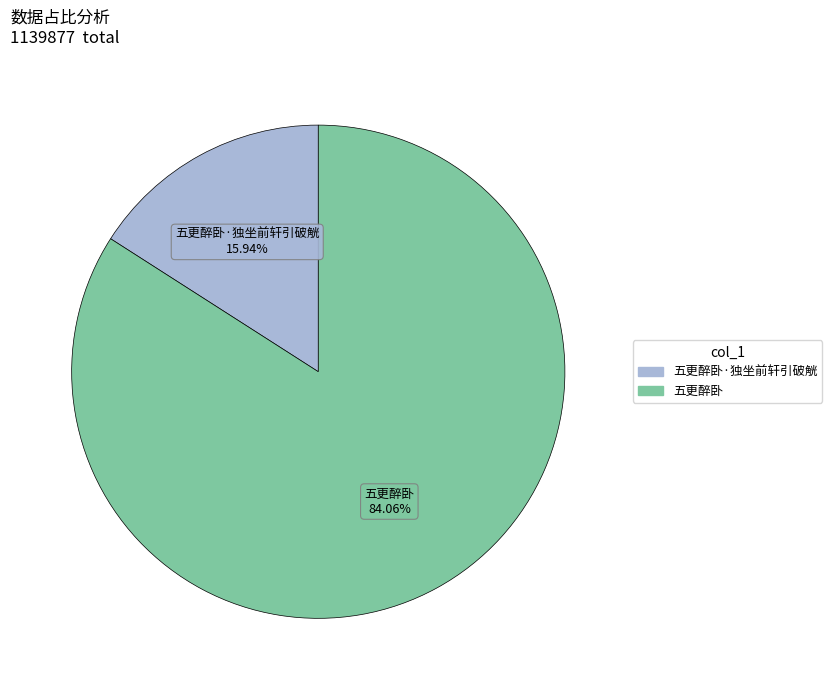

Does any single category account for the majority?

Yes